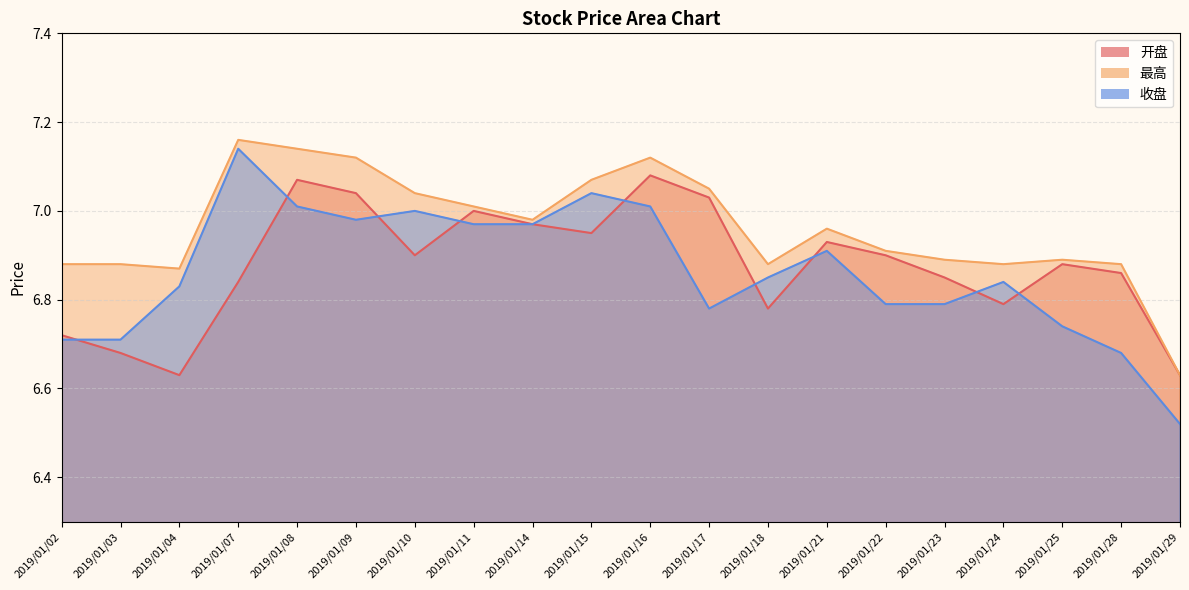

How many interior local valleys does the 开盘 series have?

5